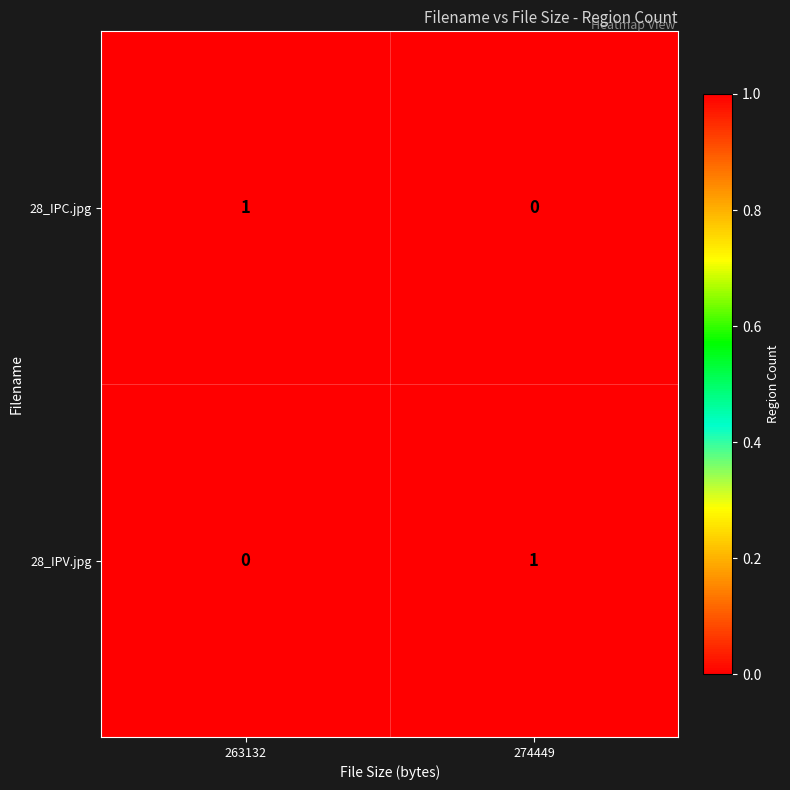

Reading left to right, list all the values displayed in this chart.

28_IPC.jpg: 263132=1	274449=0
28_IPV.jpg: 263132=0	274449=1